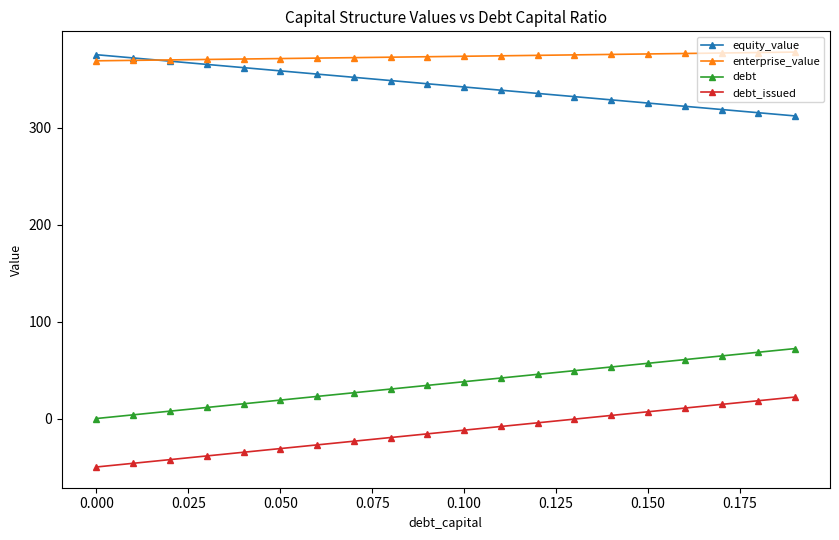

What is the value of the equity_value point at the 5th from the left?

362.0